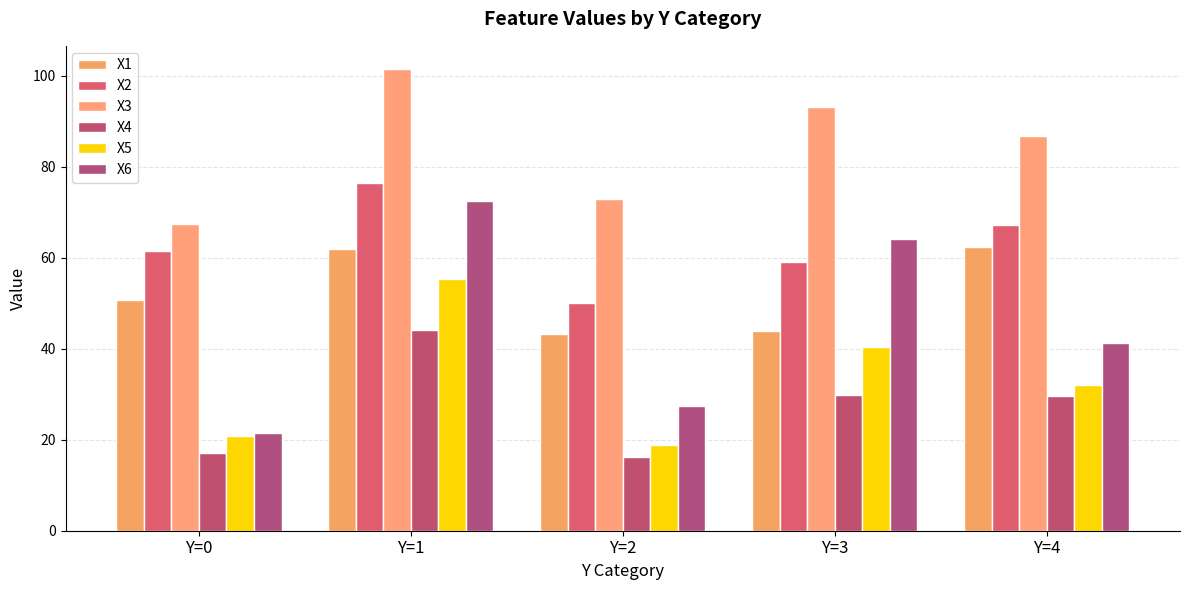

How many values in the X4 series exceed 29?

3